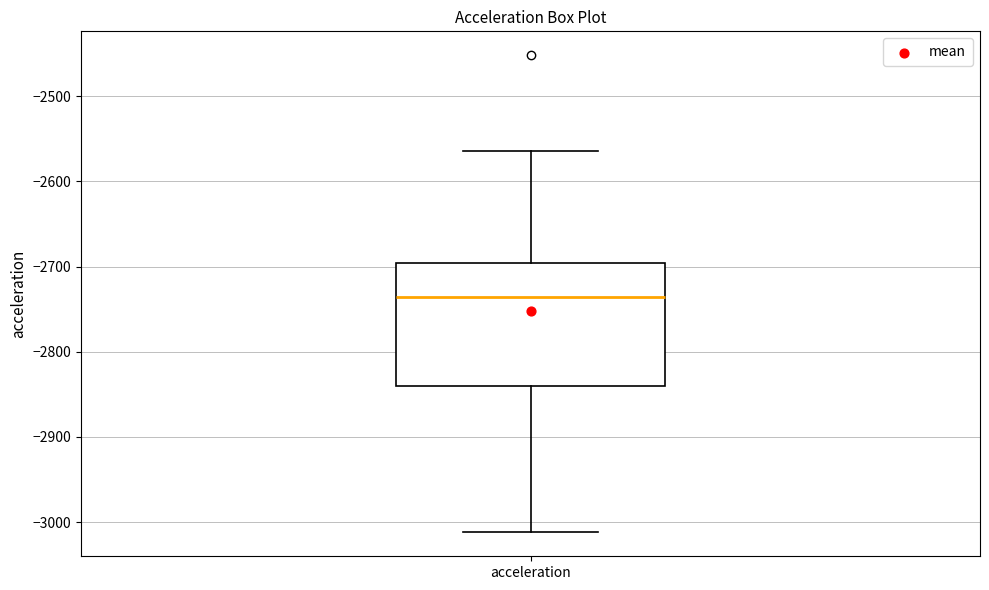

Where does the lower whisker of the box for acceleration end on the y-axis? The values are not printed on the chart, so give them approximately, as read against the axis.

-3010